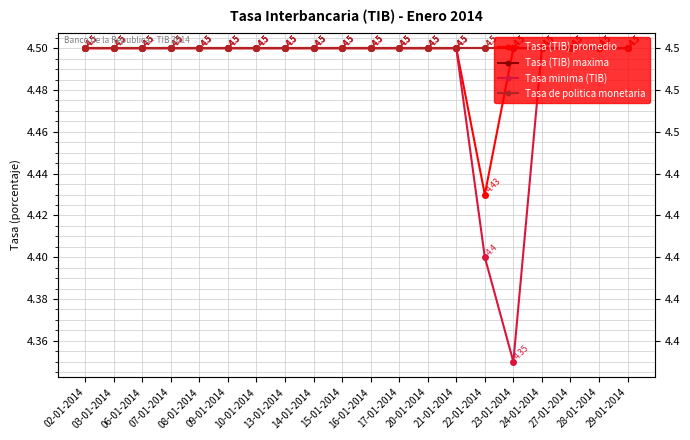

Is this an area chart (filled region under the line)?

No